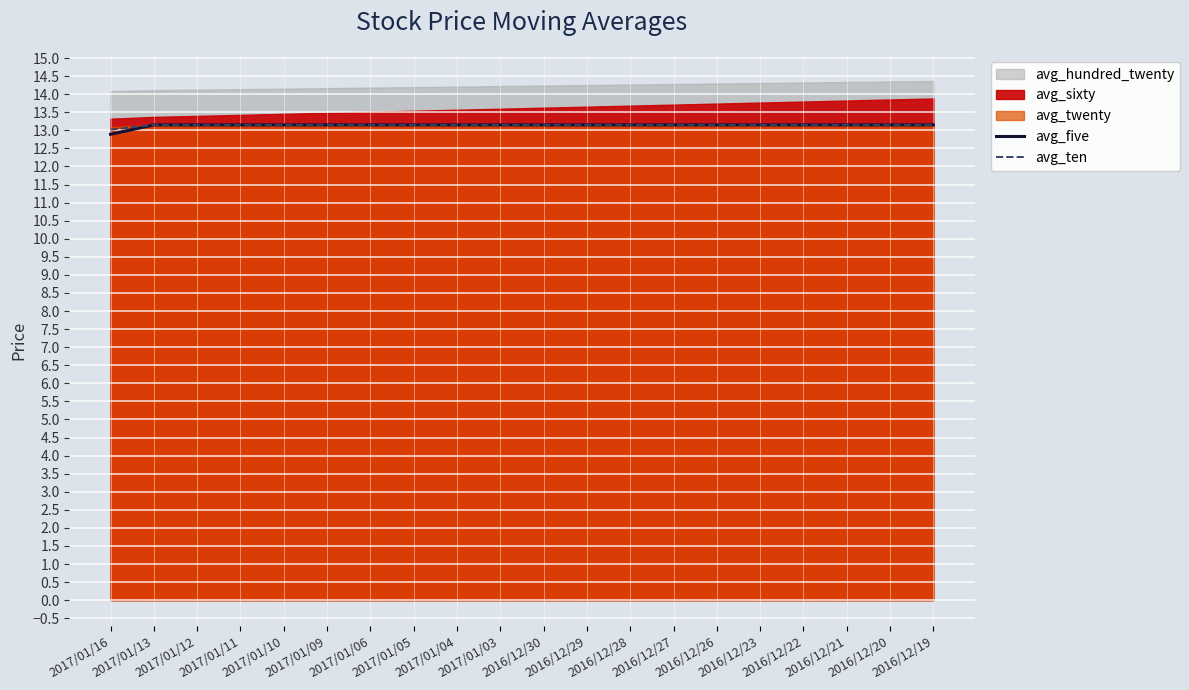

True or false: avg_ten and avg_five intersect in this chart.

False